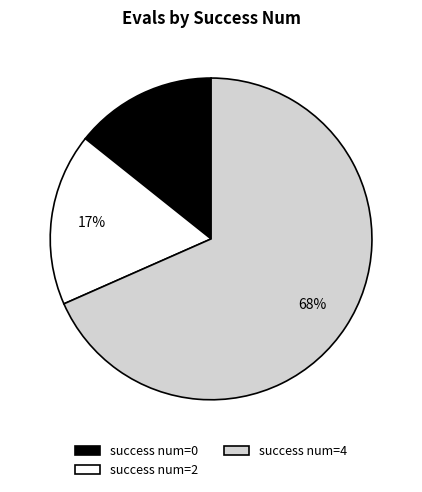

Does any single category account for the majority?

Yes